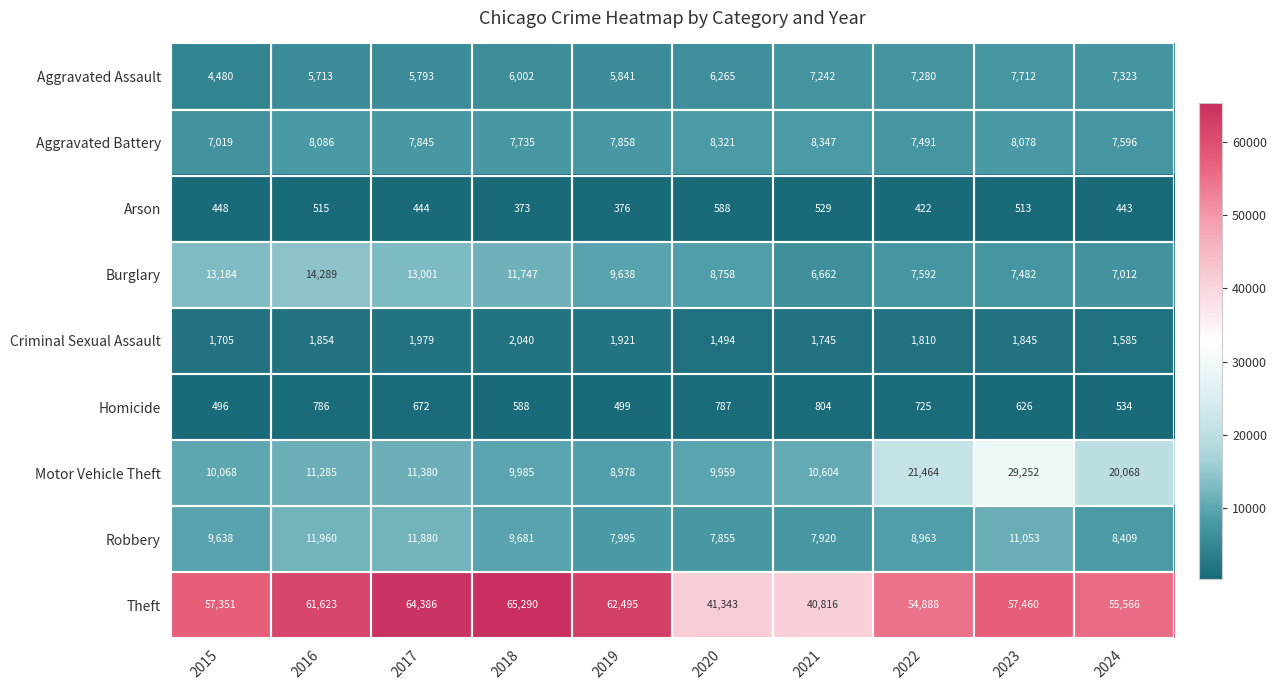

At how many categories does at least one series exceed 3014?

10